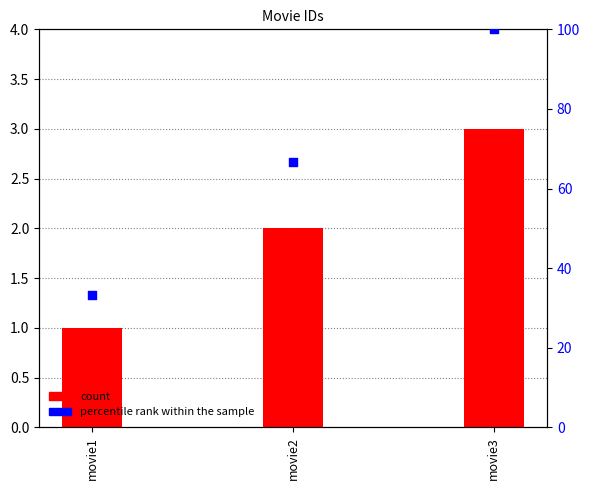

What is the ratio of the value at movie2 to the value at movie1?

2.0